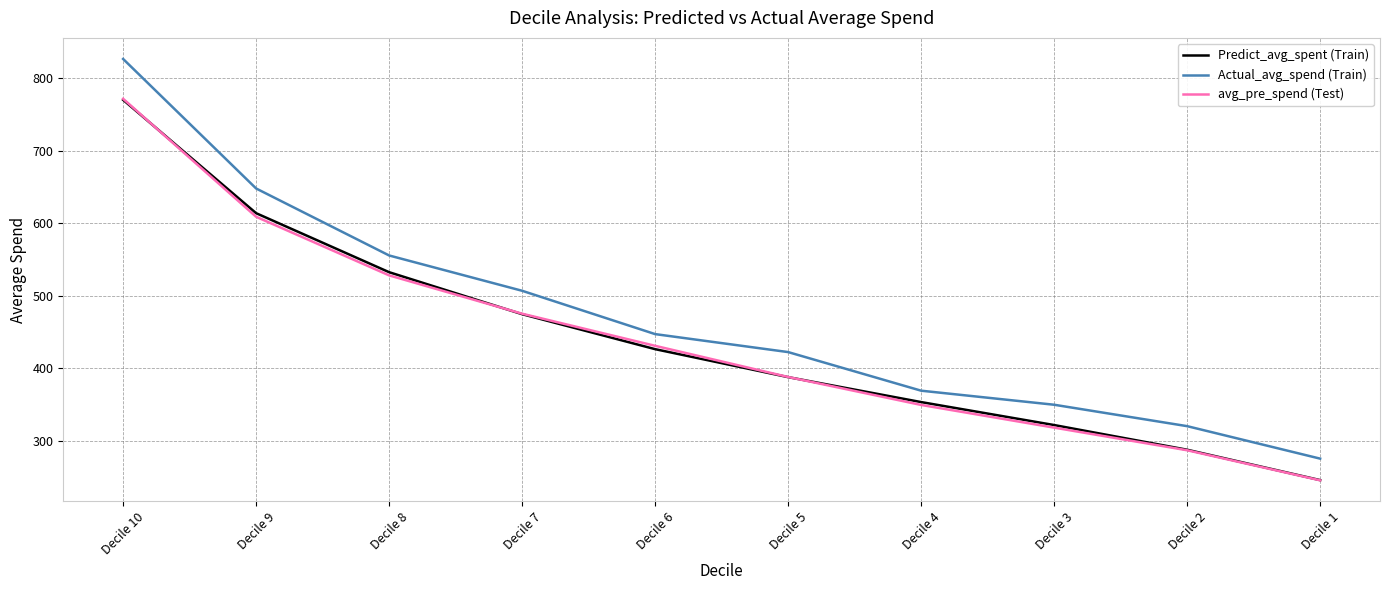

How many values in the avg_pre_spend (Test) series are below 430?

5